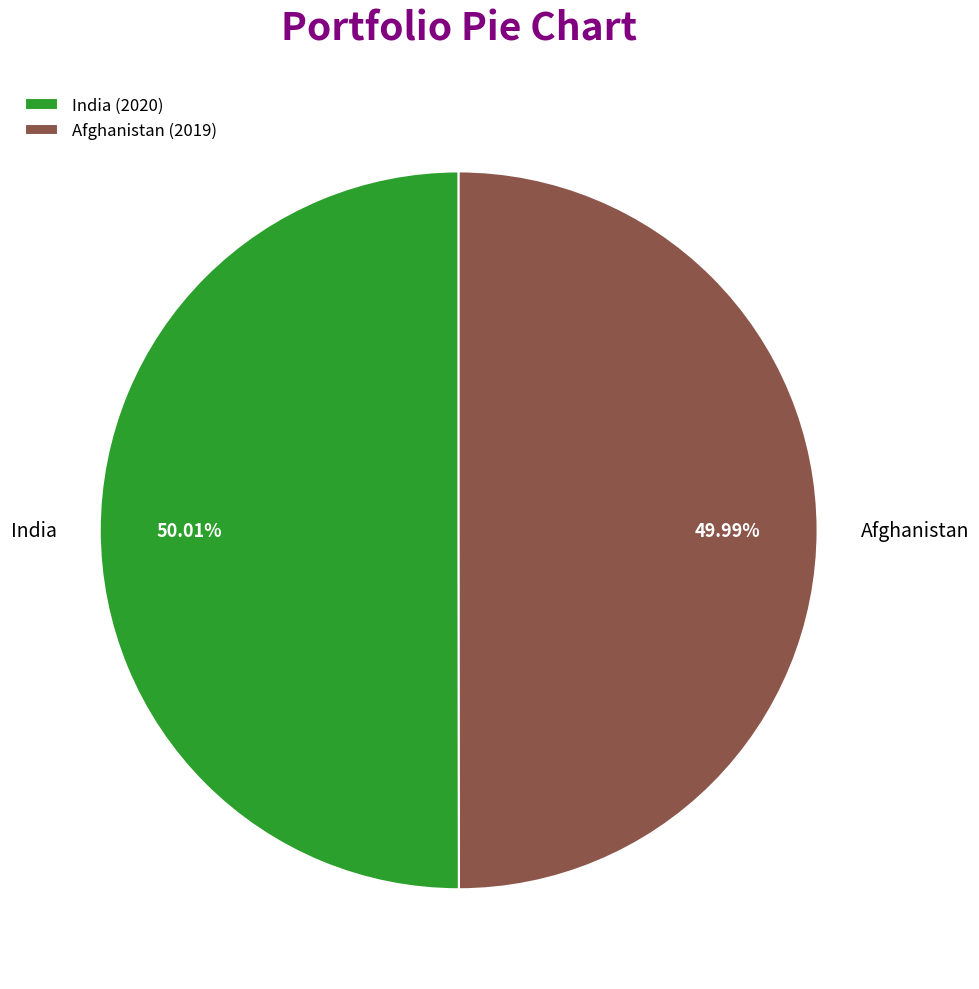

How many slices are in this pie chart?

2